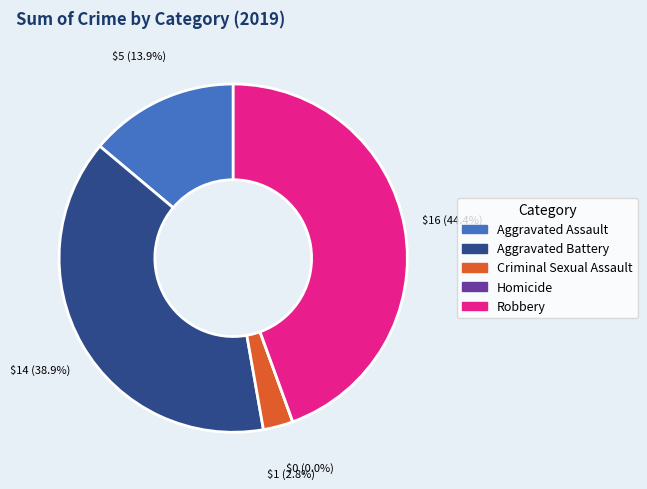

Is it true that Robbery is 32% of the pie?

False